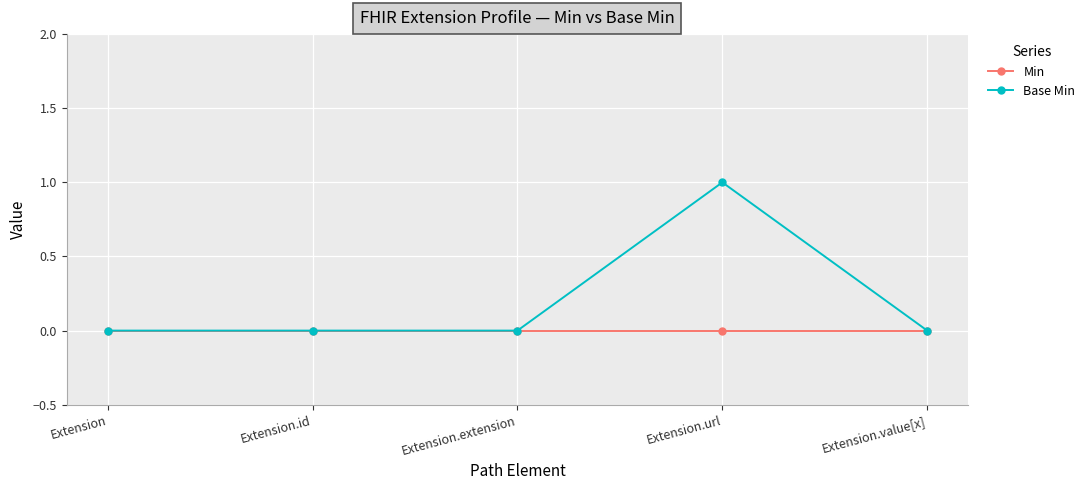

The value of Base Min at Extension.value[x] is 0. True or false?

True